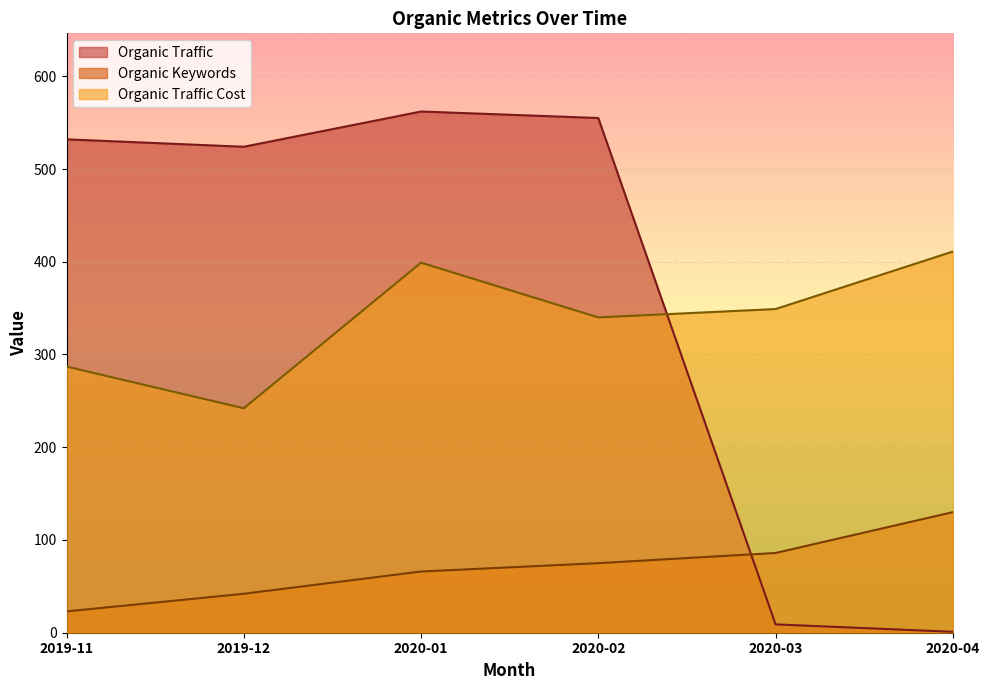

Which series changed the most between 2020-02 and 2020-04?

Organic Traffic